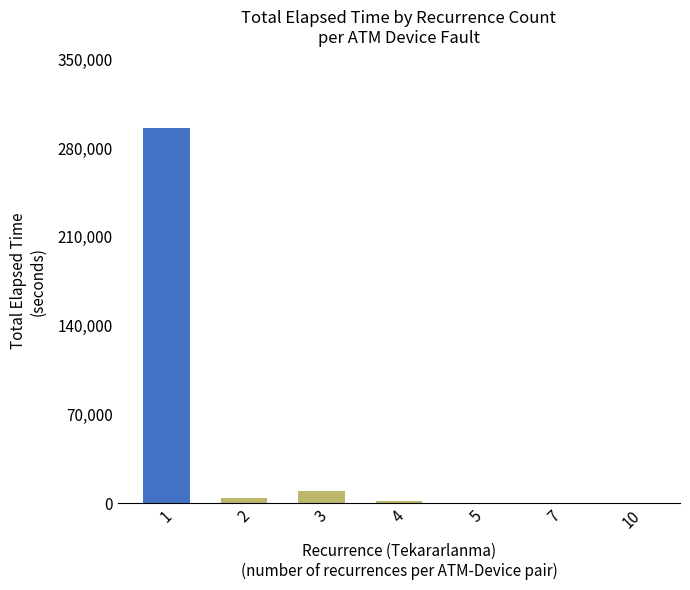

What is the sum of all values?

311645